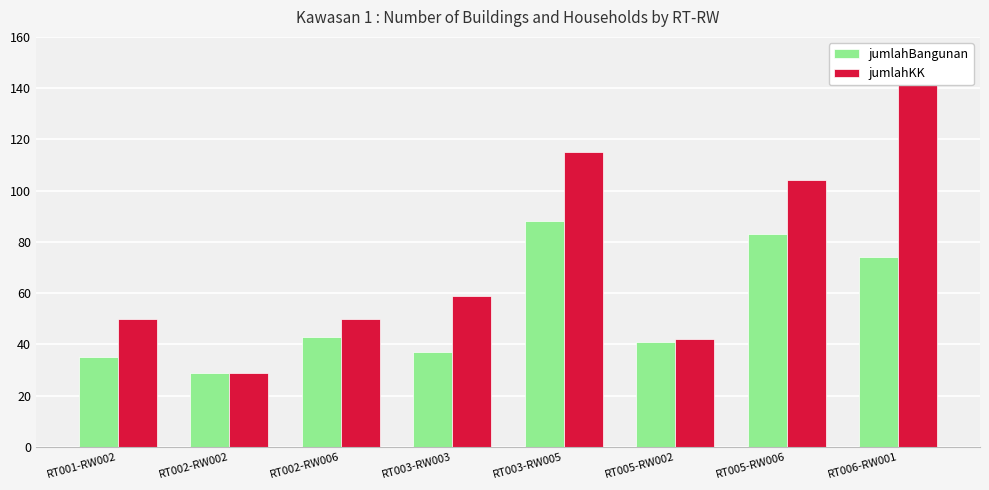

What is the total value across all series at RT001-RW002?

85